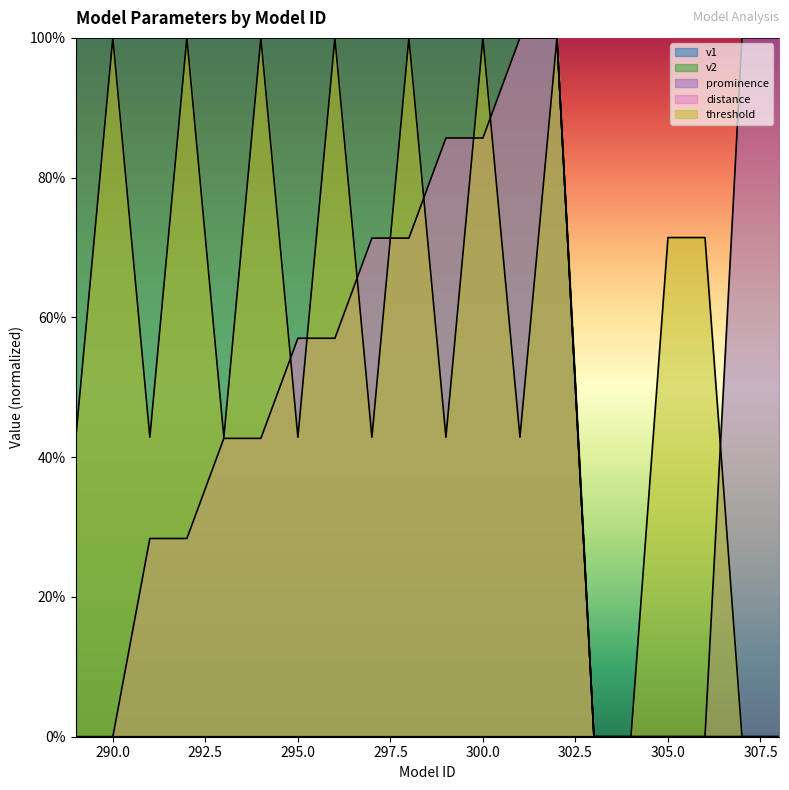

What is the sum of all v1 values?

14.0